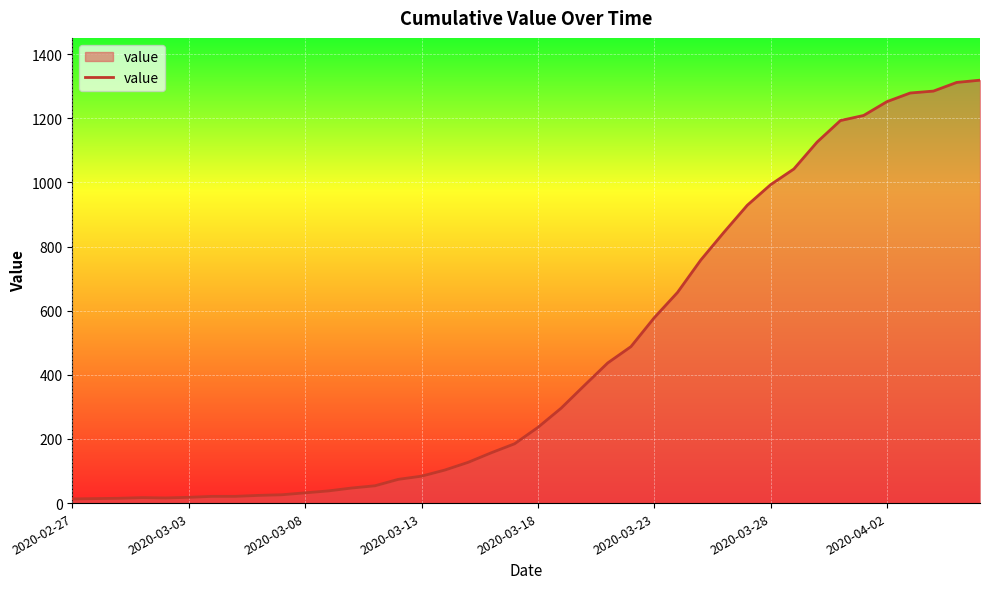

What is the greatest value displayed?

1319